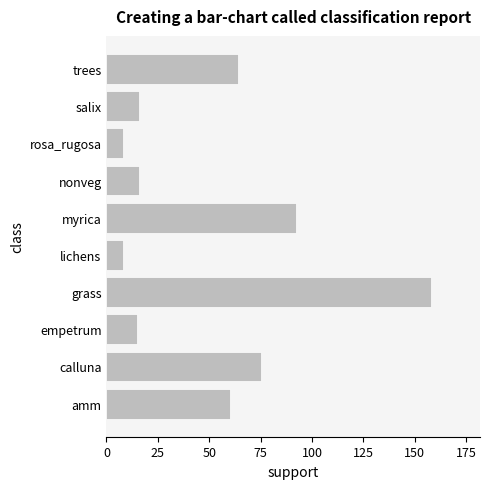

How many values are below 60?

5